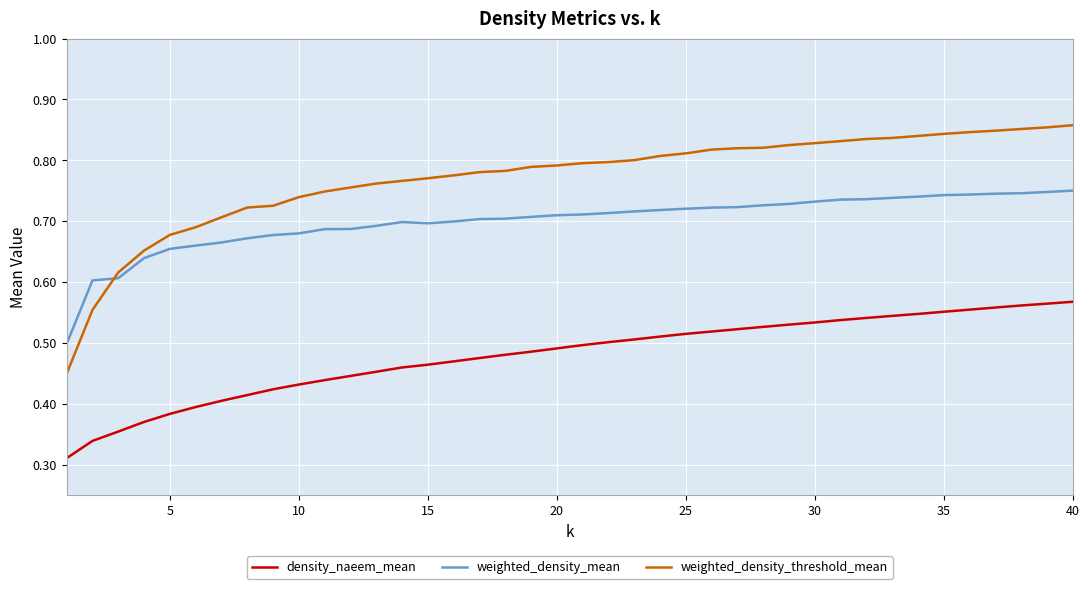

How many lines are shown in the chart?

3